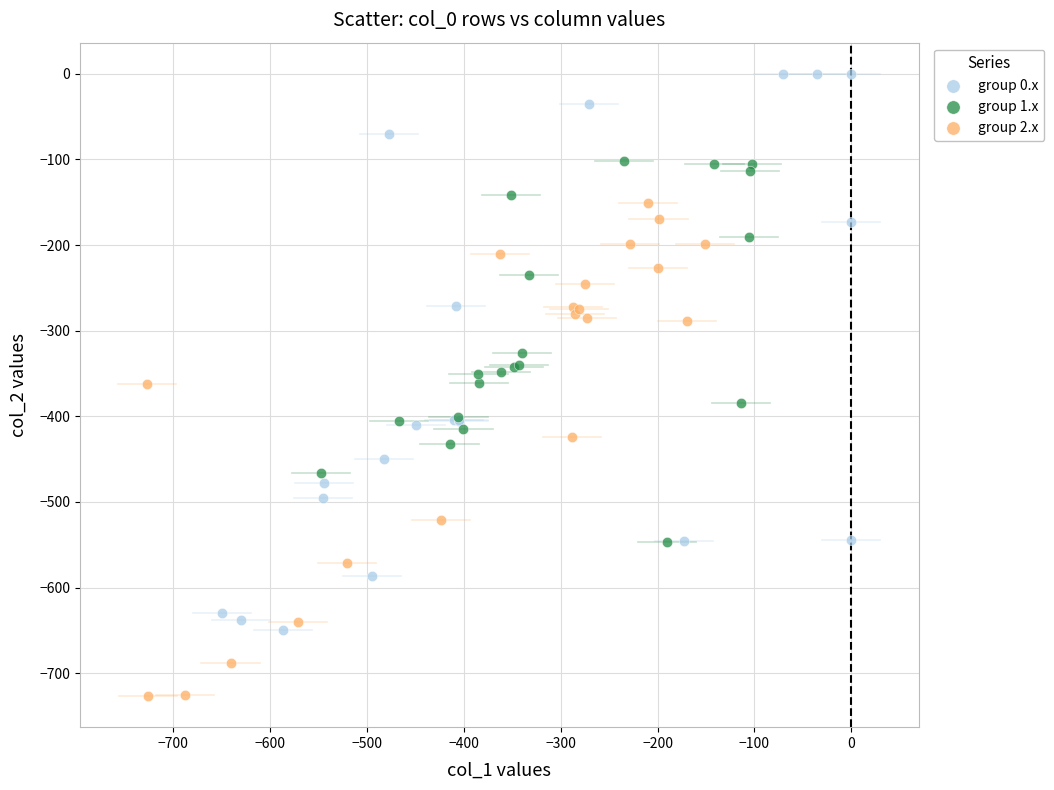

Which series contains the highest Y value?

group 0.x